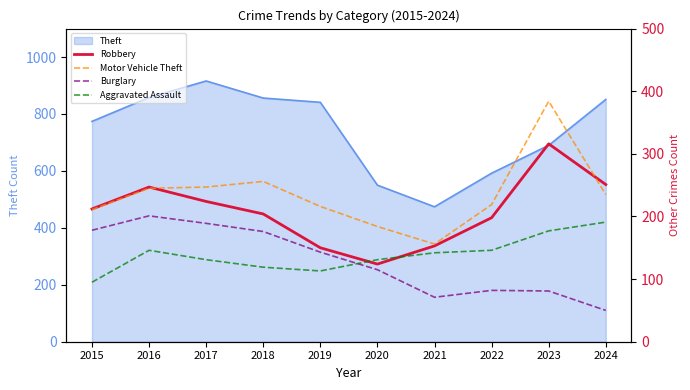

The value of Theft at 2021 is 474. True or false?

True